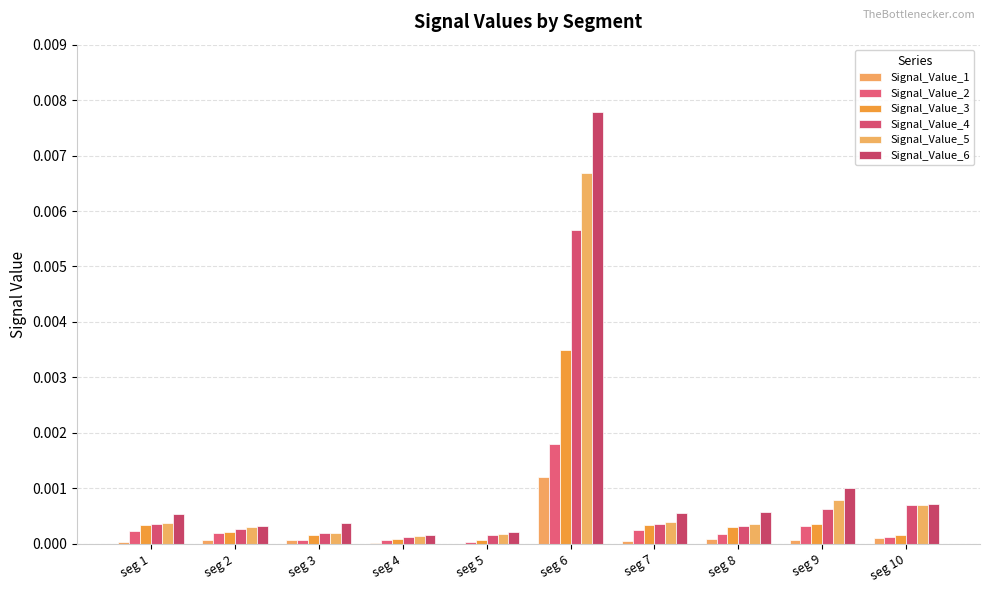

At which category is the sum across all series the highest?

seg 6